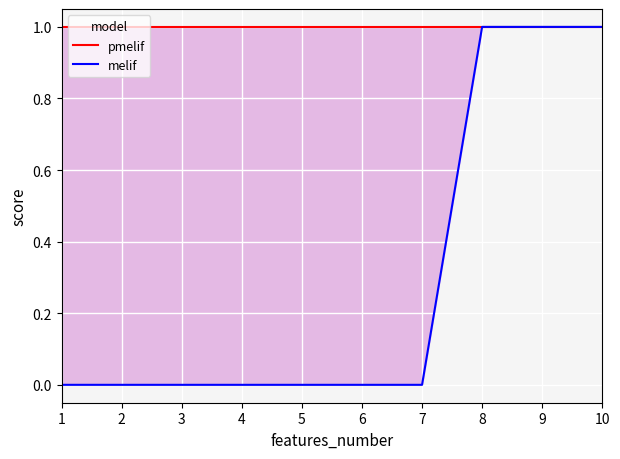

The value of pmelif at 5 is 2. True or false?

False